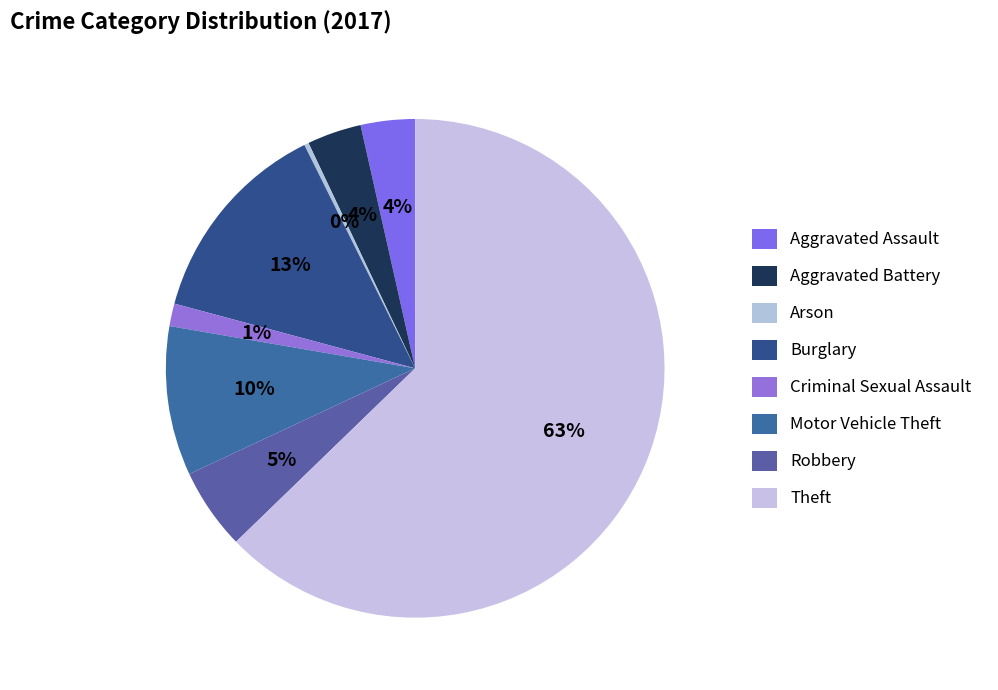

What is the ratio of the value at Motor Vehicle Theft to the value at Theft?

0.2